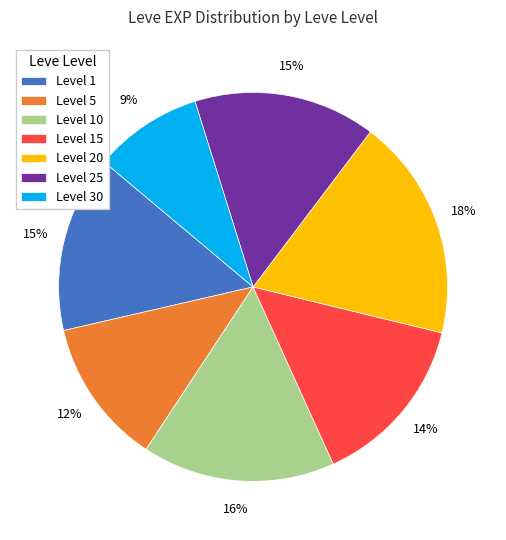

Do Level 1 and Level 15 together represent more than half of the pie?

No